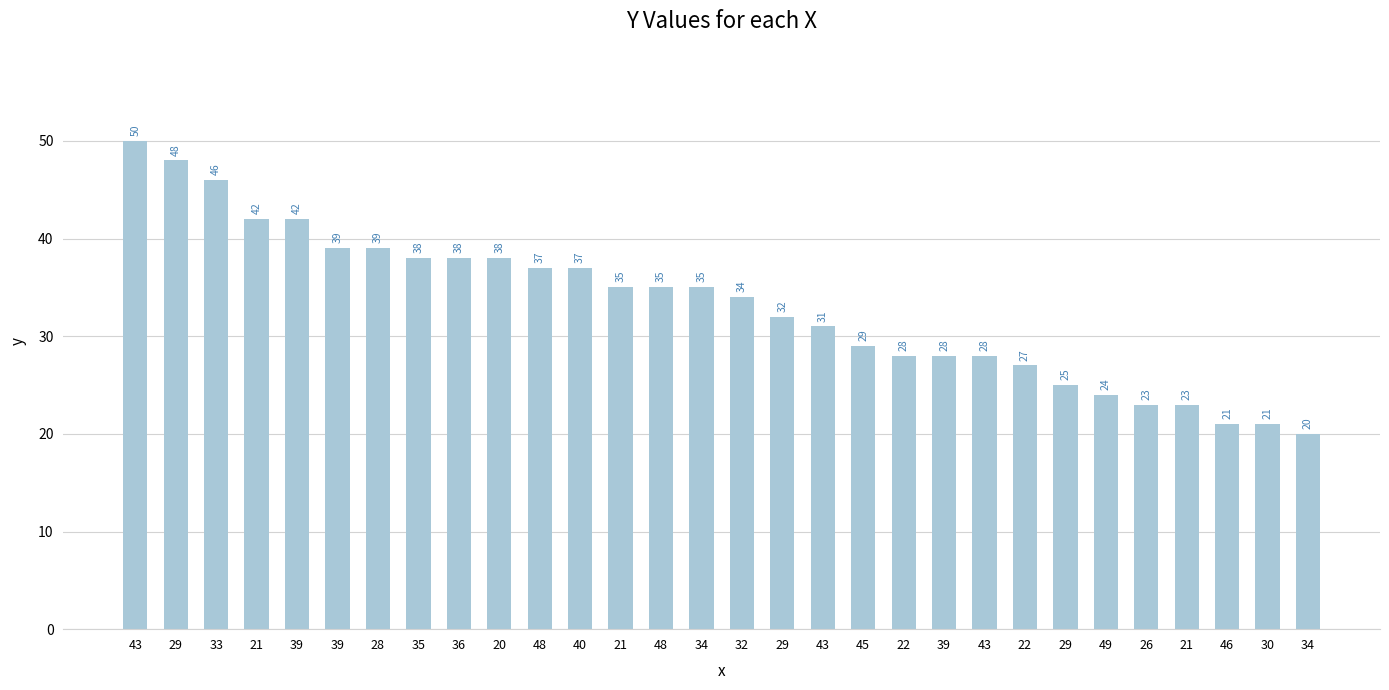

Does the chart contain any negative values?

No